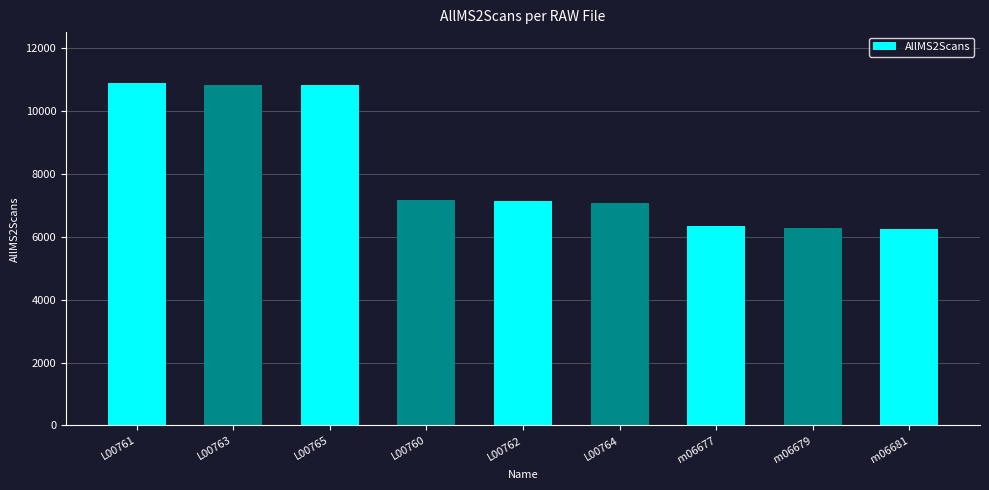

How many values exceed 7151?

4